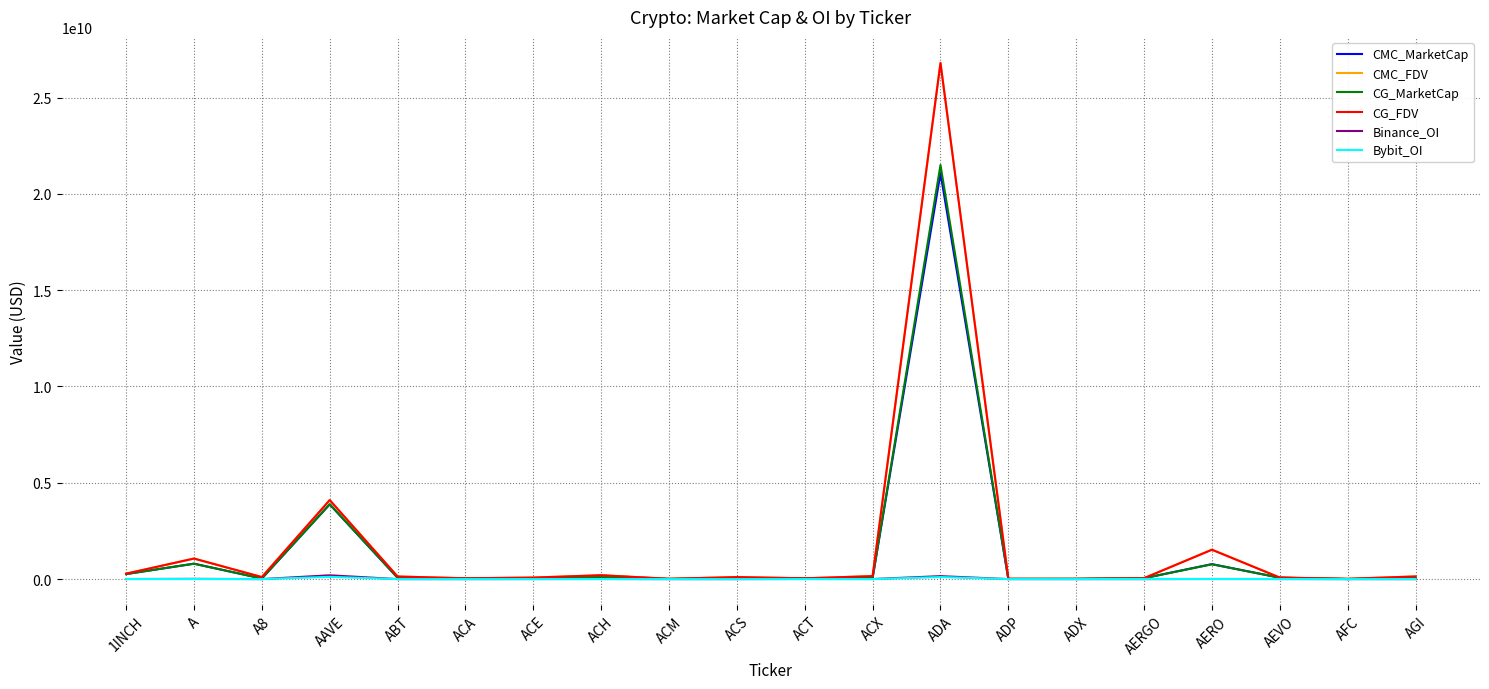

Which series has the widest spread of values?

CMC_FDV